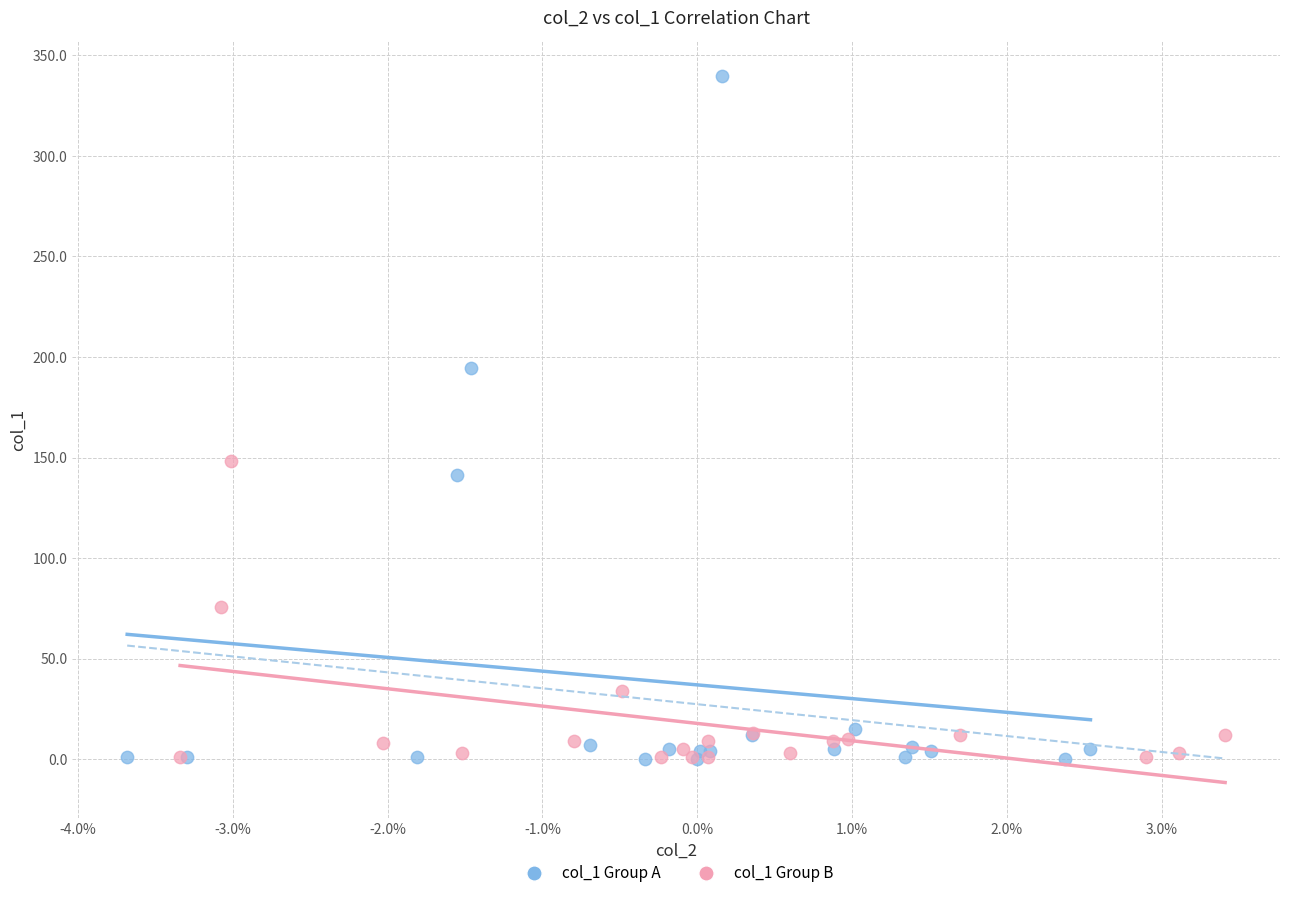

Which series reaches the maximum Y coordinate?

col_1 Group A